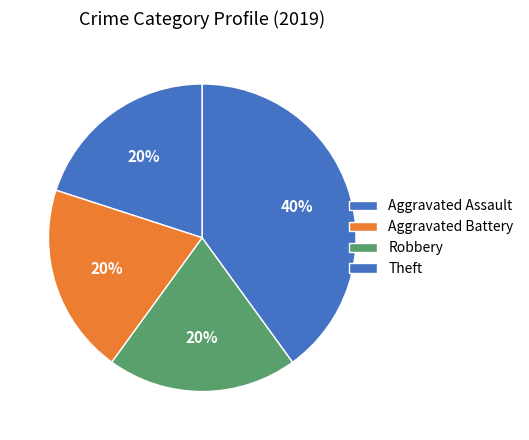

What is the ratio of the value at Theft to the value at Aggravated Assault?

2.0